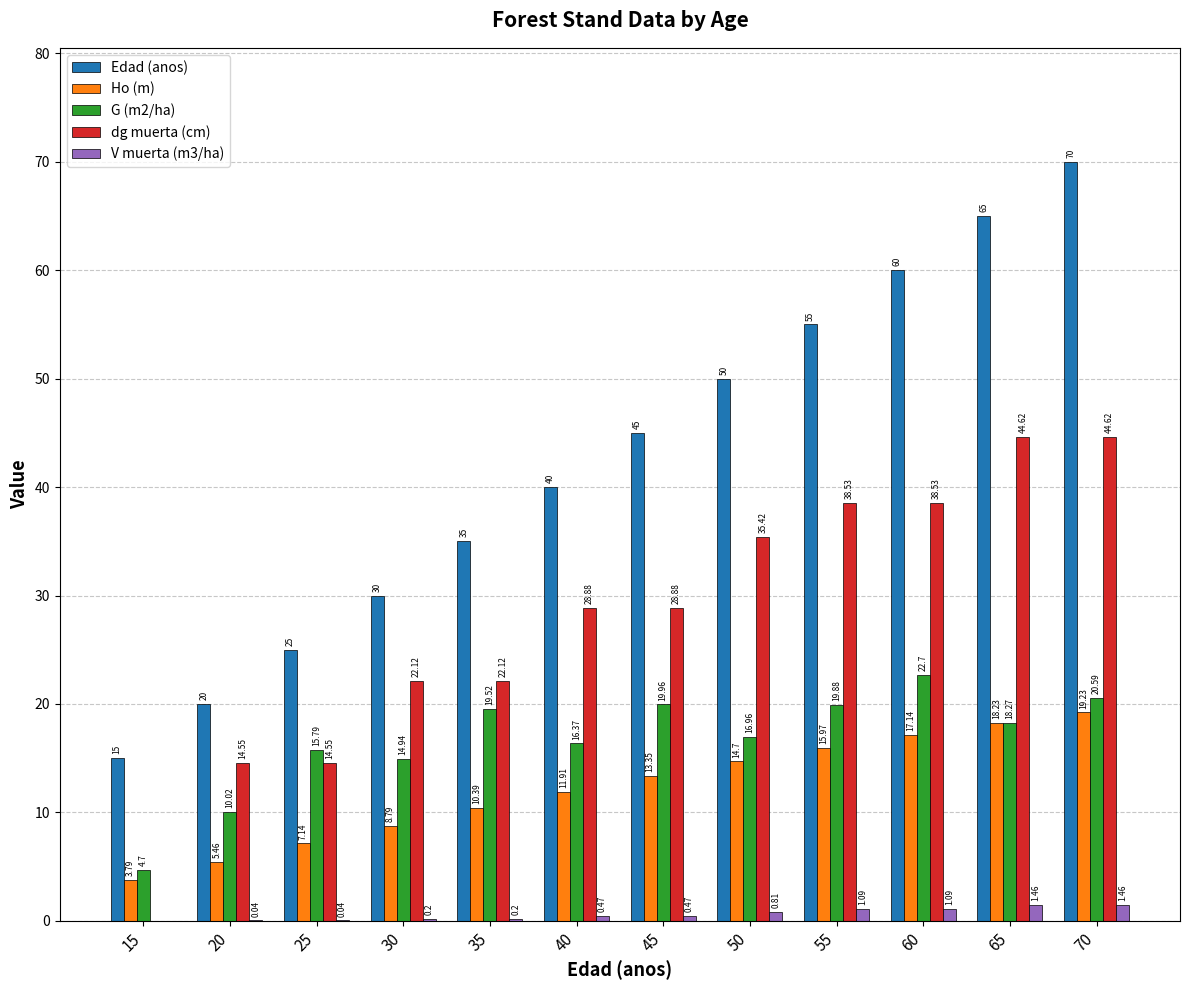

What is the sum of all Edad (anos) values?

510.0